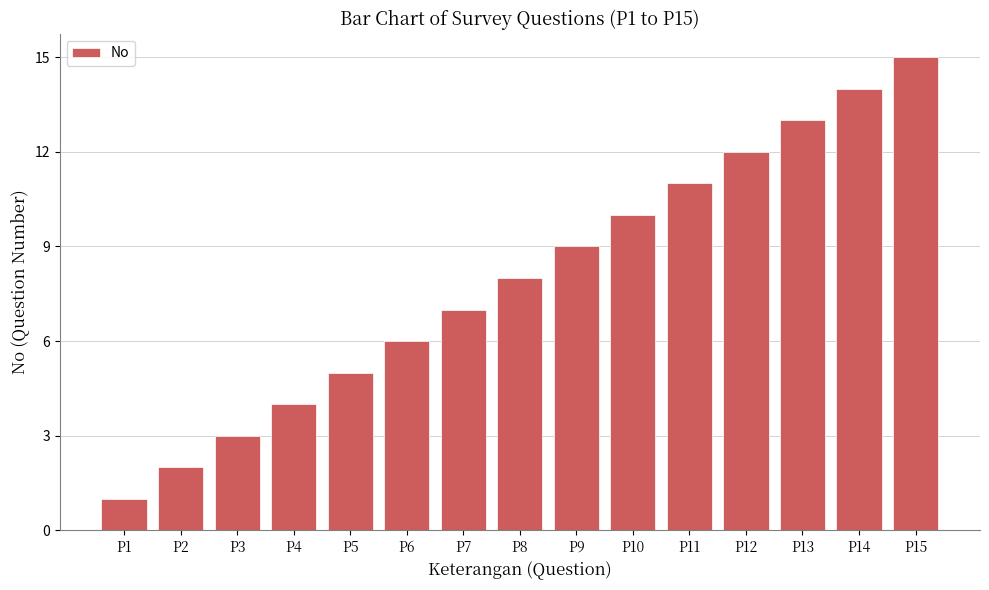

What is the sum of the values at P12 and P11?

23